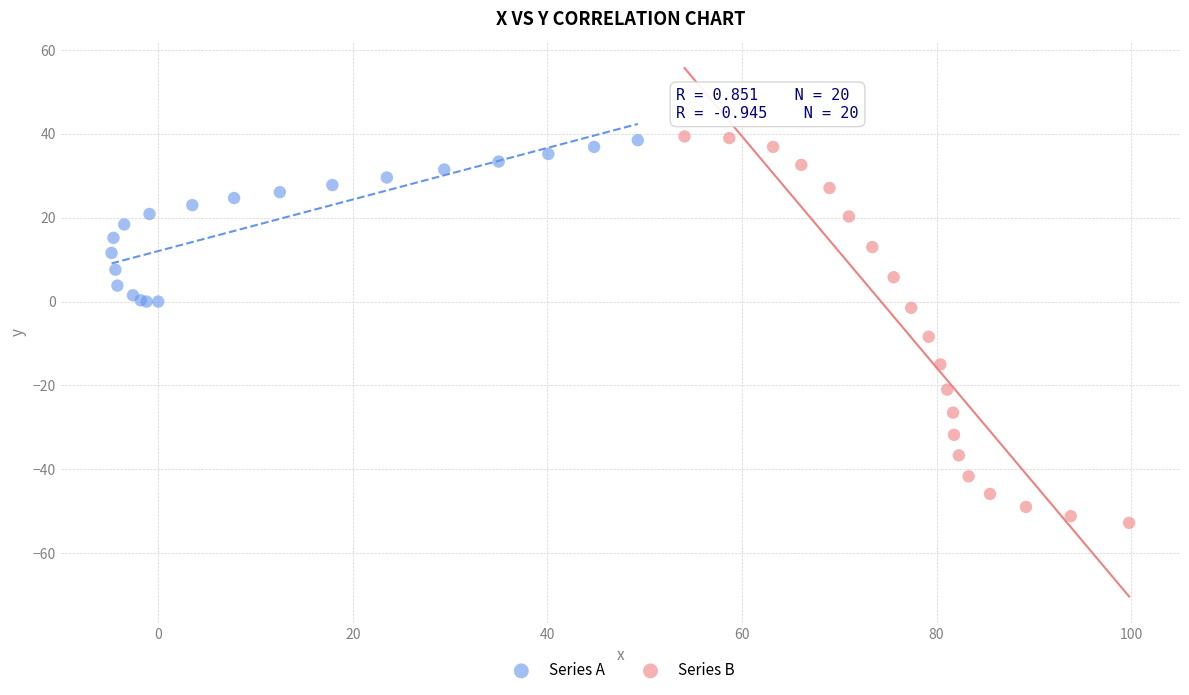

Which series contains the lowest Y value?

Series B